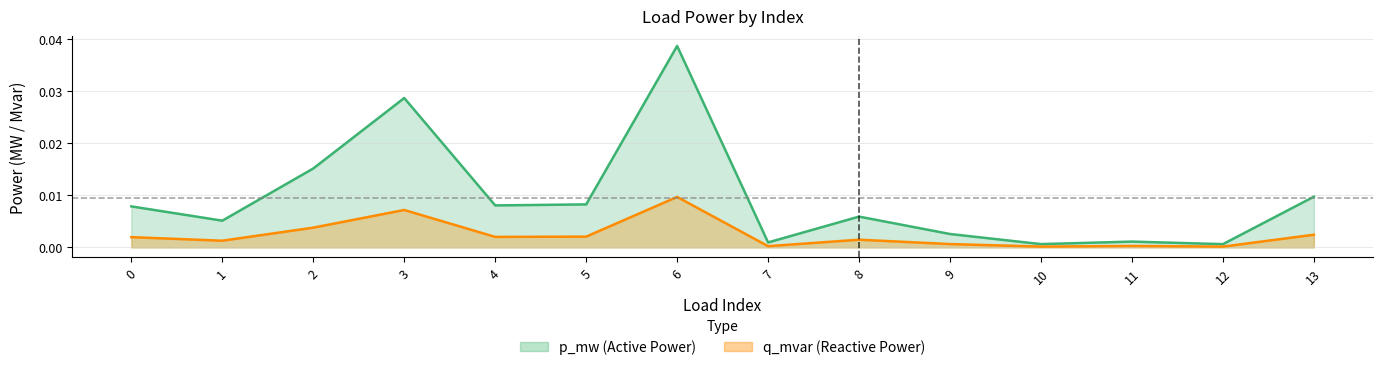

The q_mvar series shows 0.0 at 8. True or false?

False